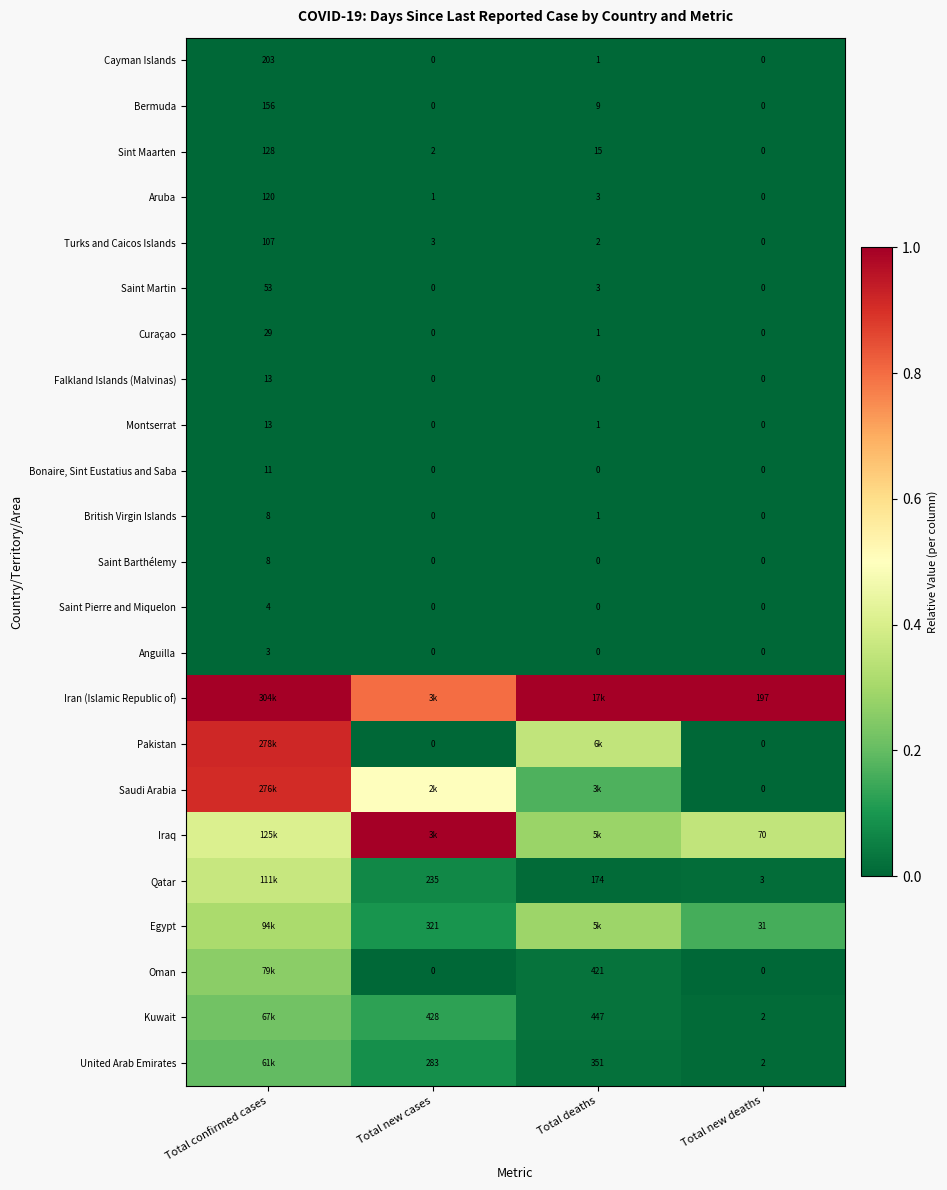

Is the value of Montserrat at Total confirmed cases greater than the value of British Virgin Islands at Total new cases?

Yes